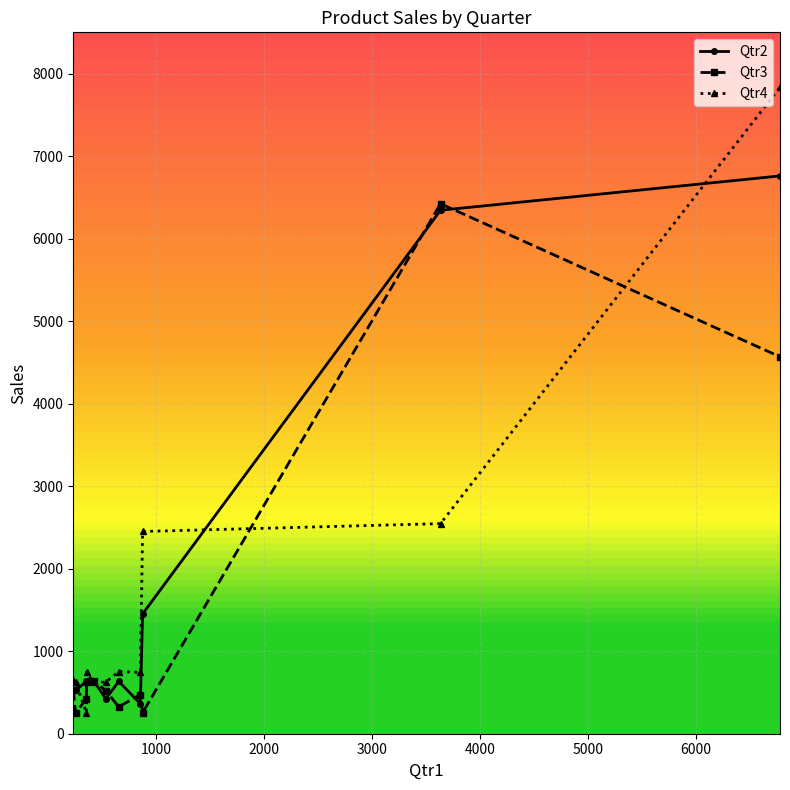

What is the value of the Qtr2 point at the 11th from the left?

6760